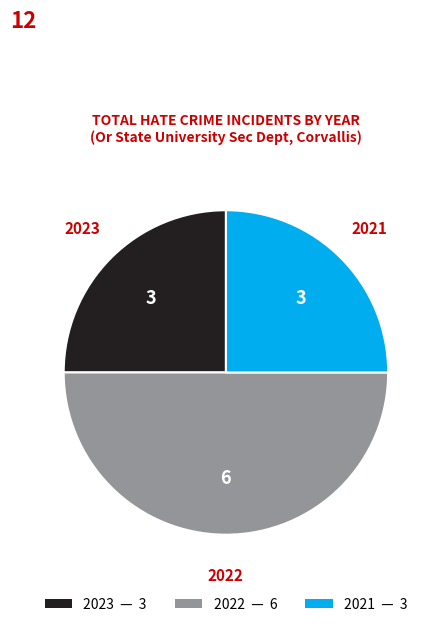

Does 2021 represent more than half of the total?

No